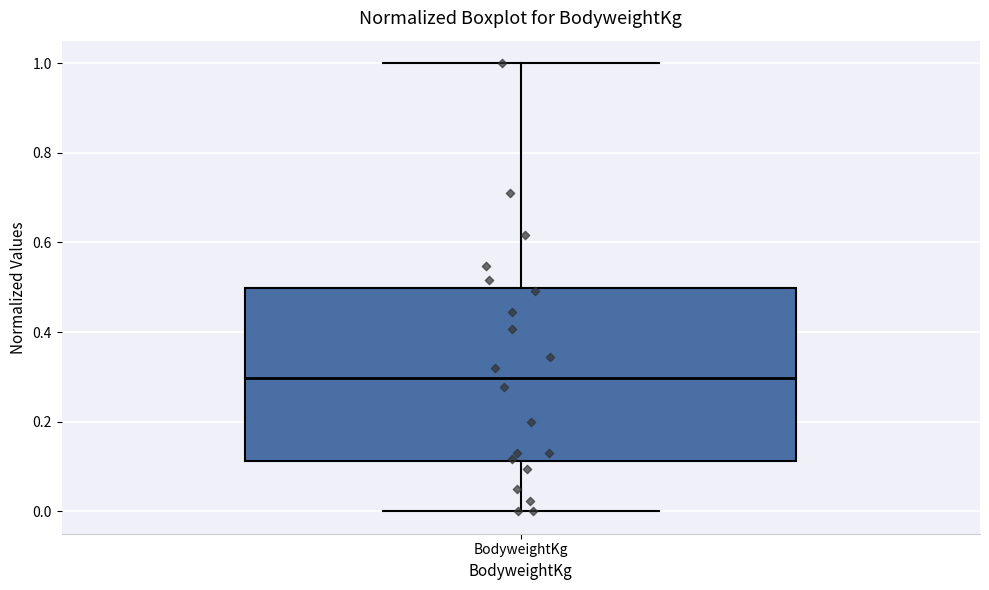

Transcribe this box plot: give where the median line is, the range the box spans, and where the two whiskers end, as read against the y-axis. The values are not printed on the chart, so give them approximately, as read against the axis.

median 0.30, box 0.12 to 0.50, whiskers 0.00 to 1.00